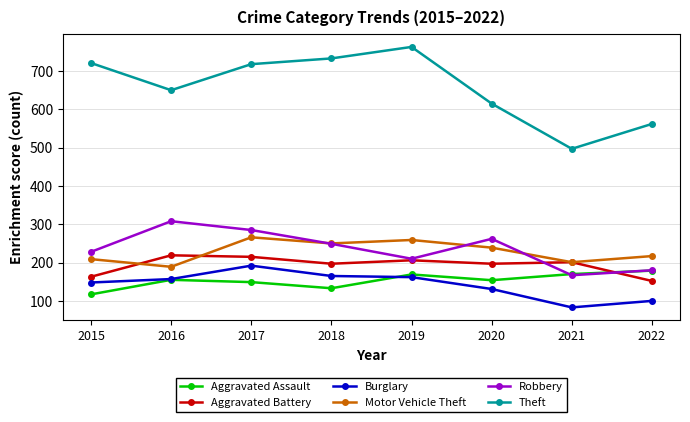

What is the total value across all series at 2017?

1825